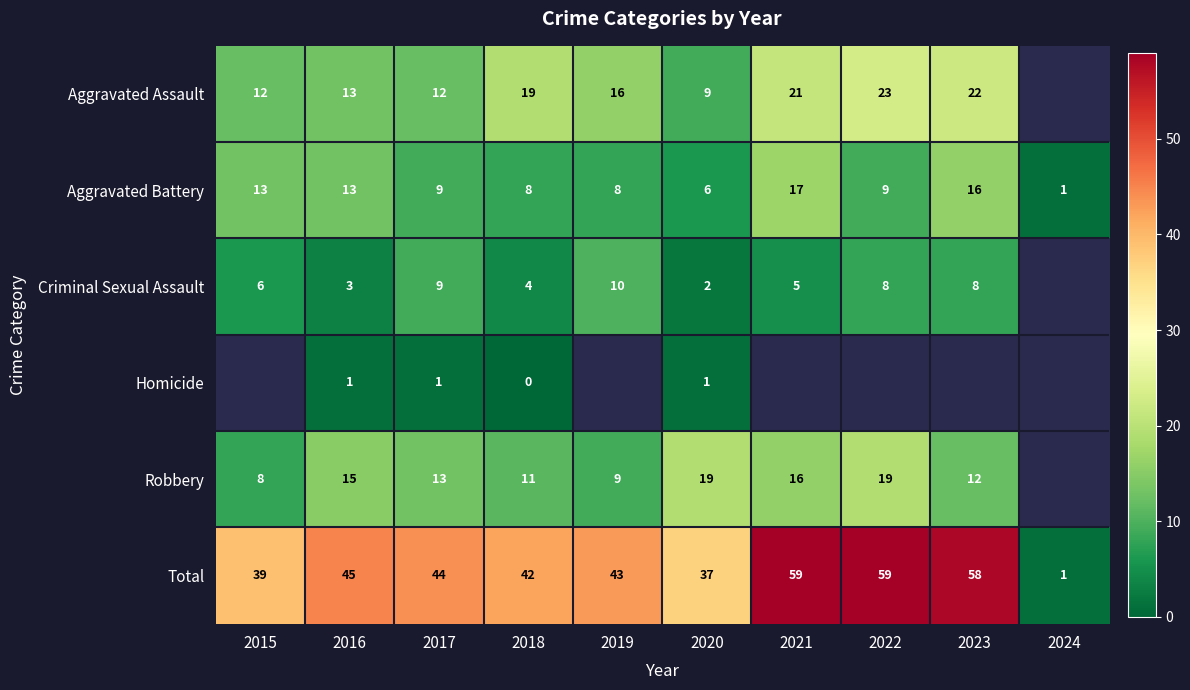

Which label corresponds to the smallest value in the chart?

2018